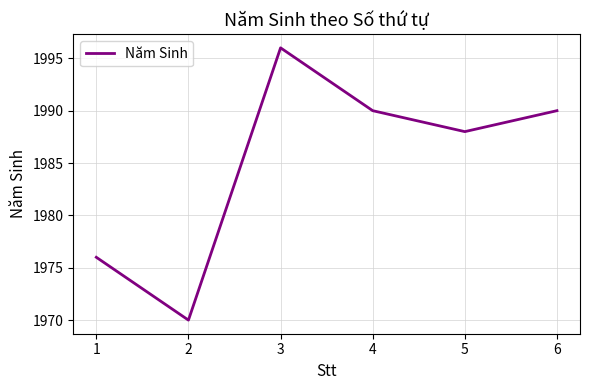

What is the sum of the values at 5 and 1?

3964